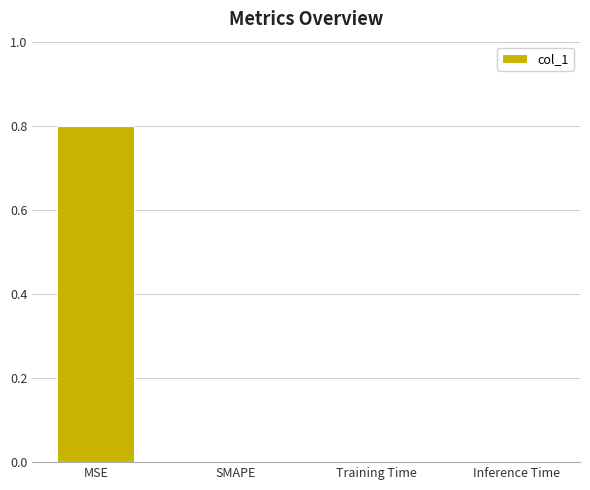

What is the difference between the values at MSE and Inference Time?

0.8